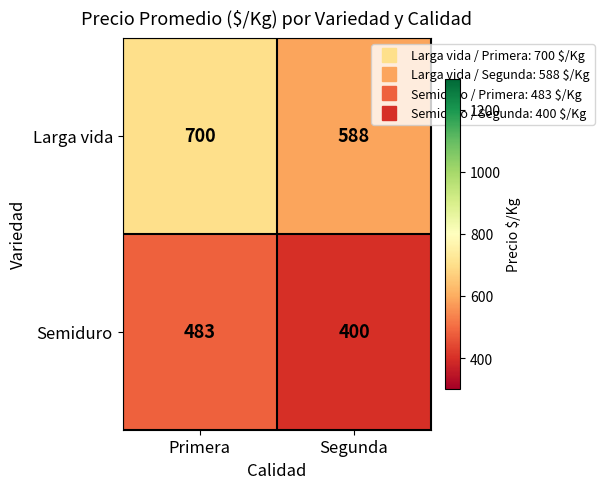

At which label does Semiduro reach its peak?

Primera